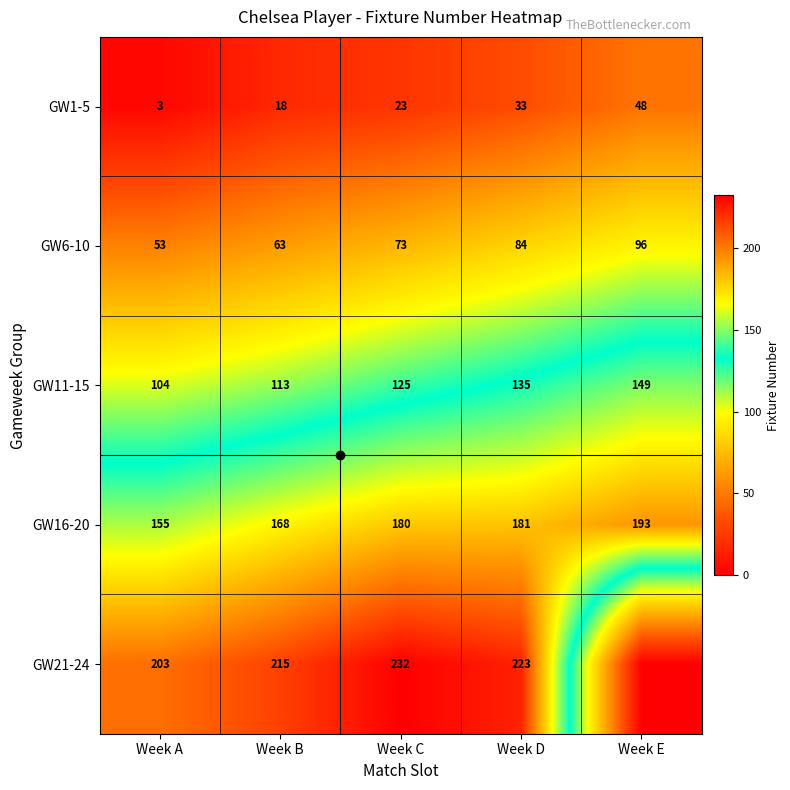

At which label is GW16-20 closest to 174?

Week B